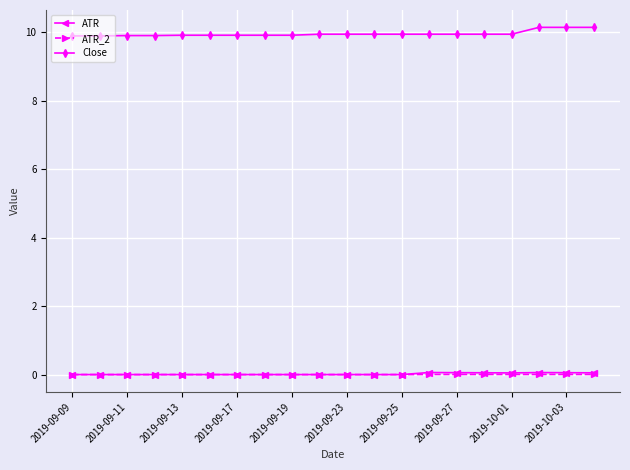

Which series has the widest spread of values?

Close